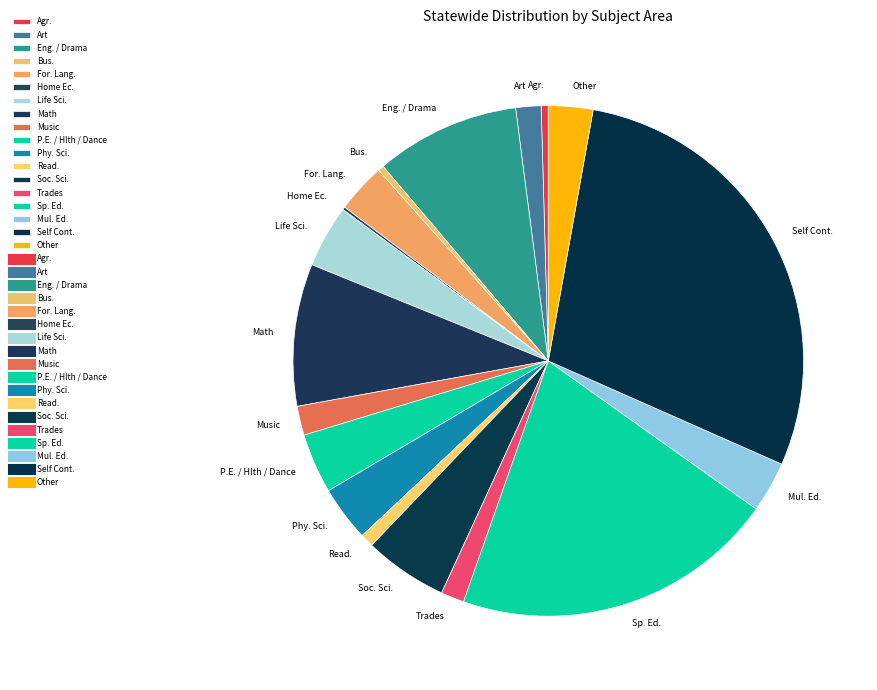

Do Art and Soc. Sci. together represent more than half of the pie?

No